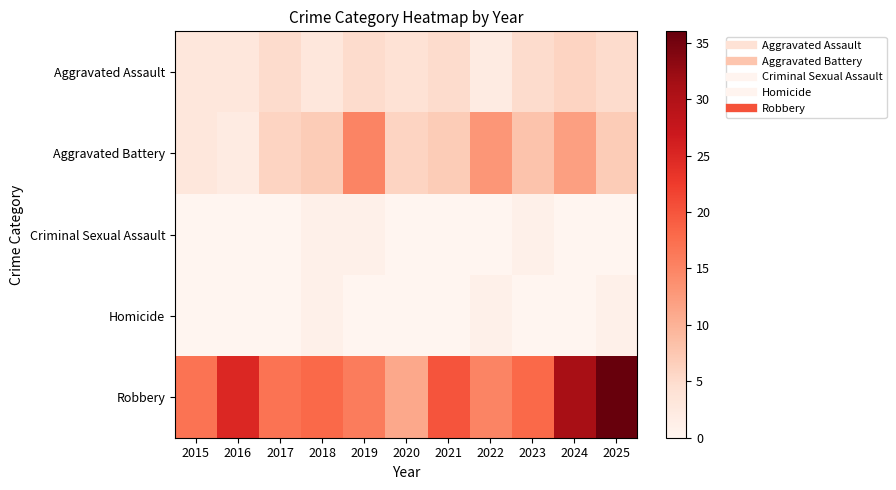

What is the difference between the highest and lowest values at 2020?

11